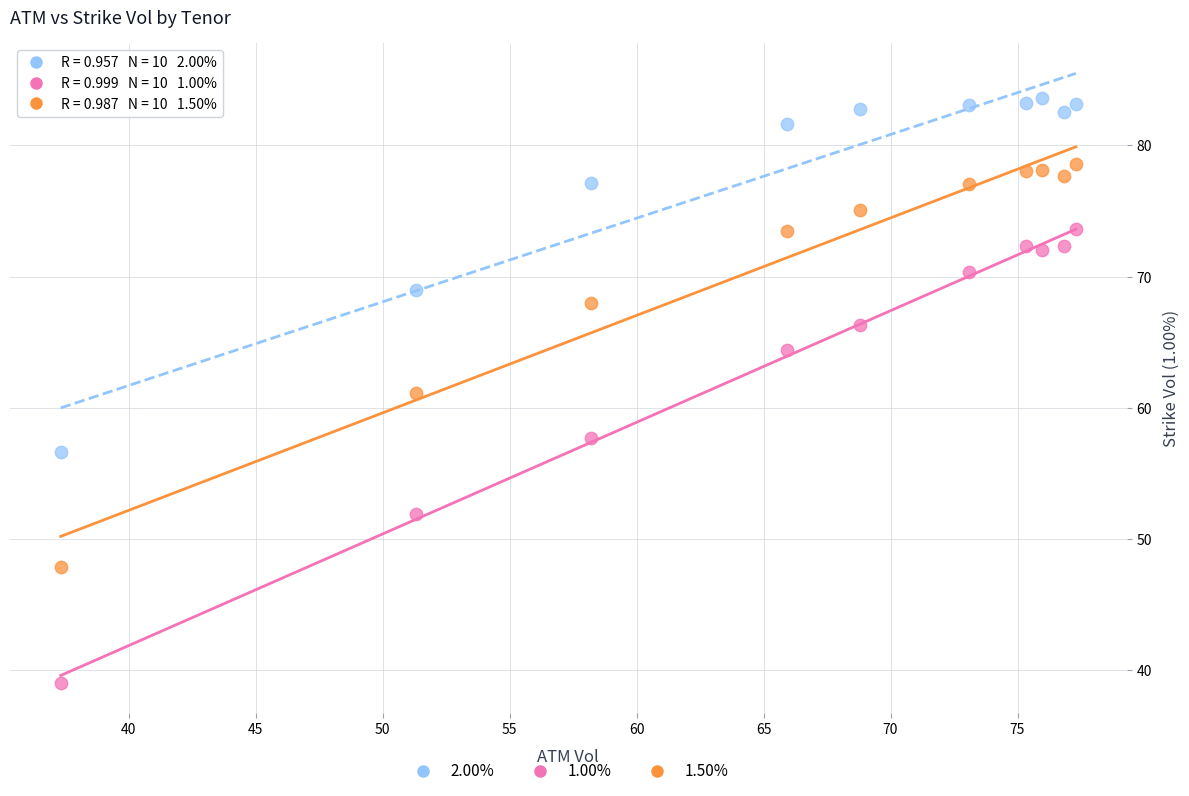

Which series contains the highest Y value?

2.00%